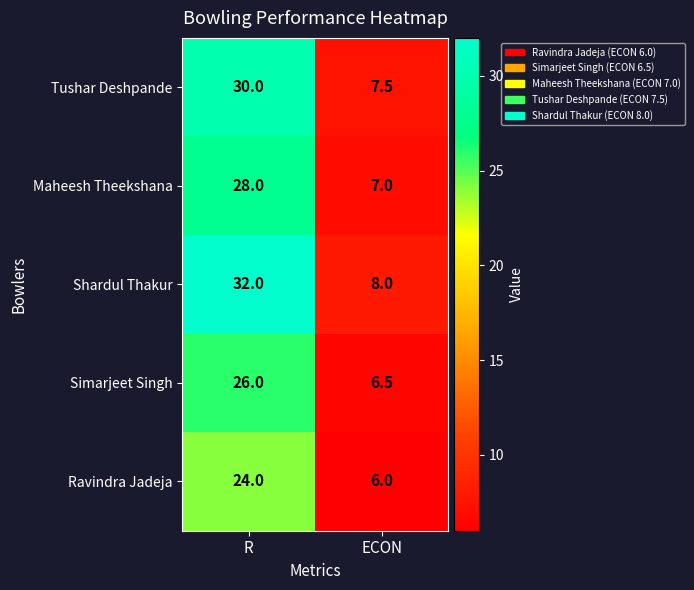

True or false: Simarjeet Singh has a value of 26.0 at R.

True